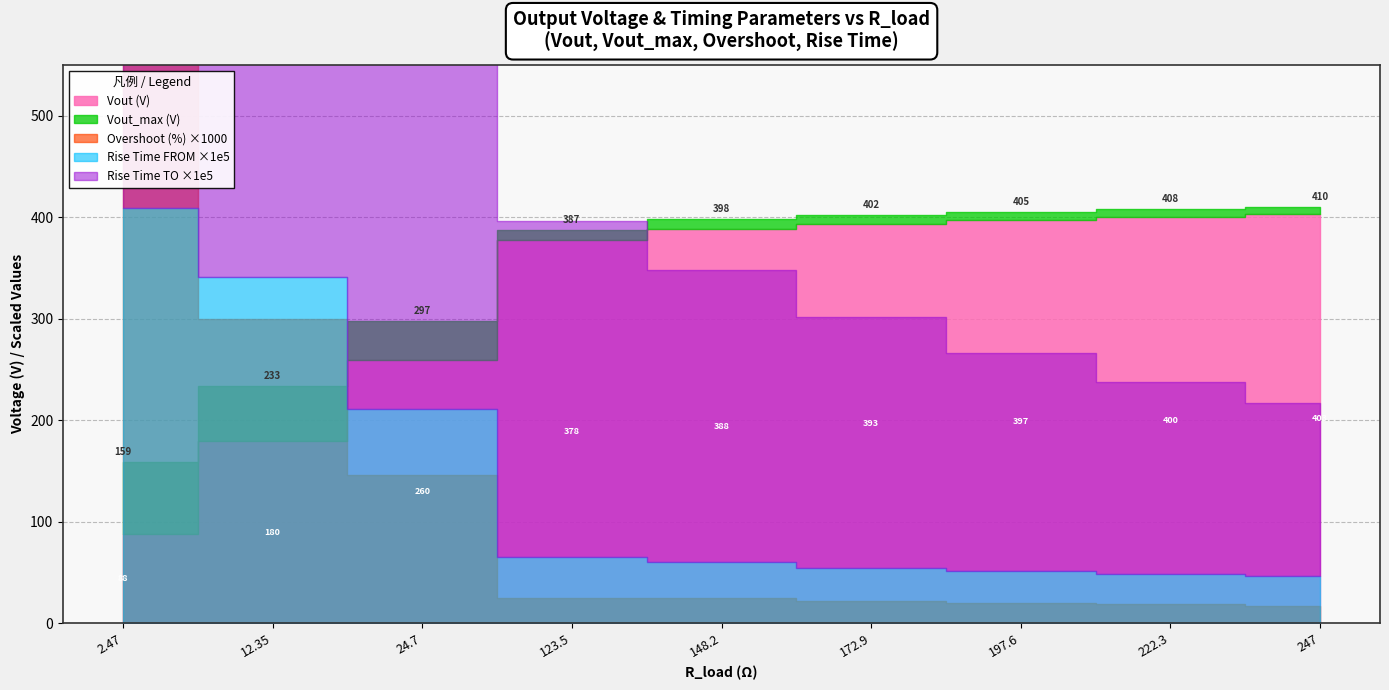

Between 12.35 and 123.5, which series saw the biggest shift?

Vout (V)